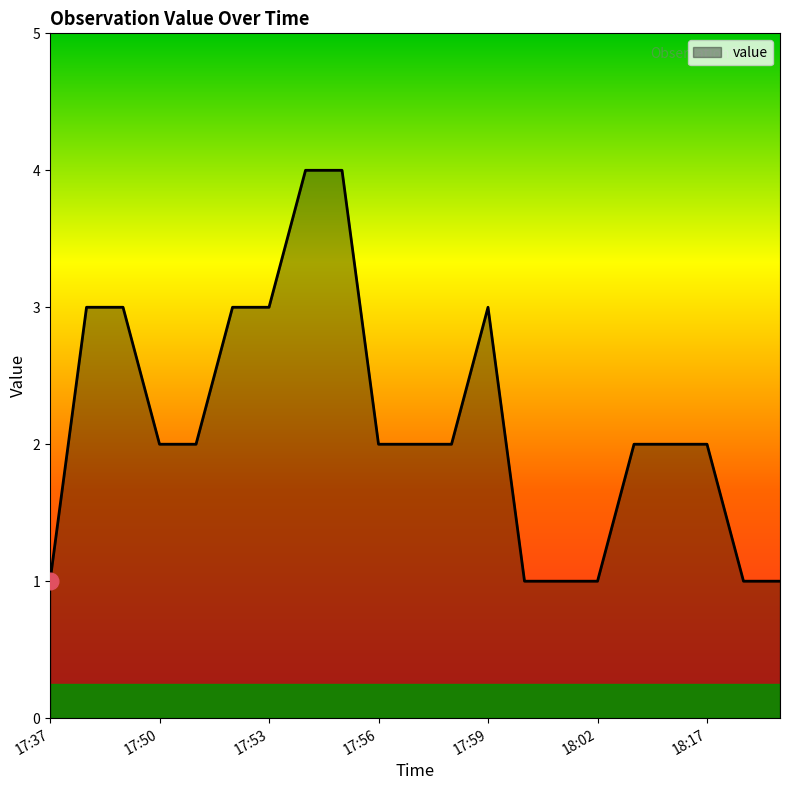

What is the difference between the maximum and minimum values?

3